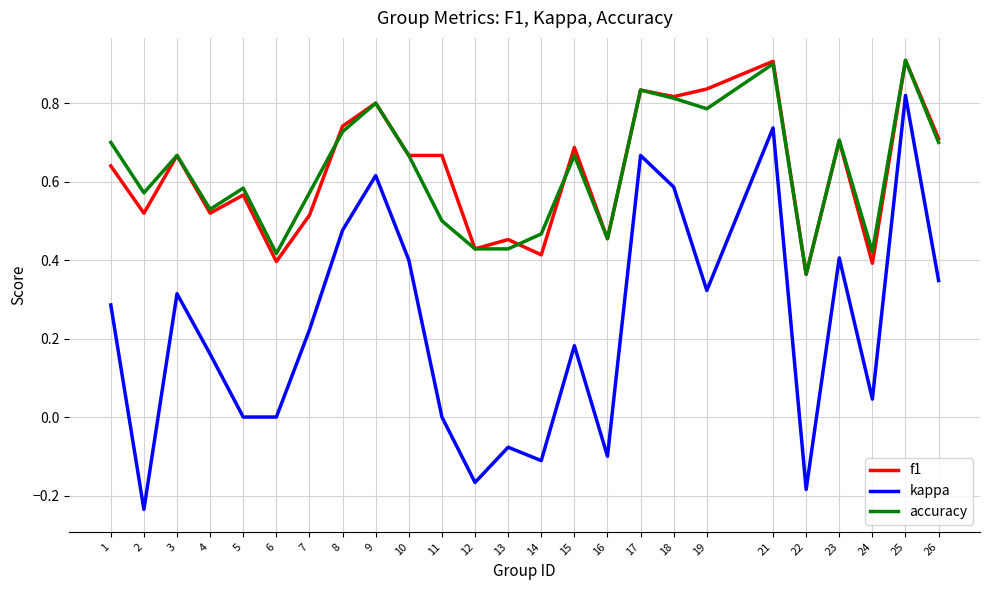

True or false: kappa and accuracy cross at least once.

False